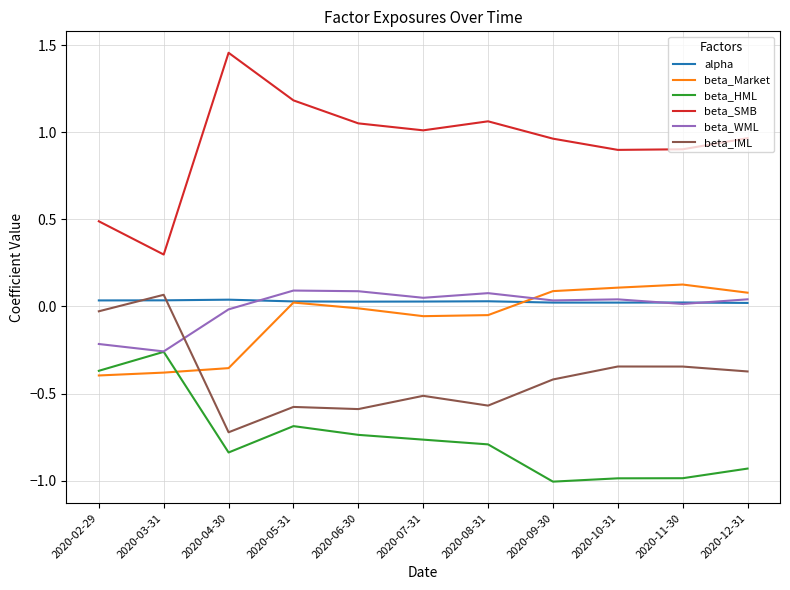

Which category has the lowest value in the beta_SMB series?

2020-03-31